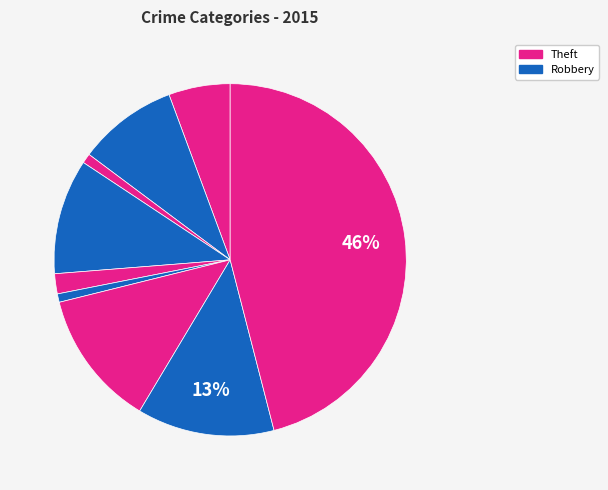

Count the number of slices in the pie.

9